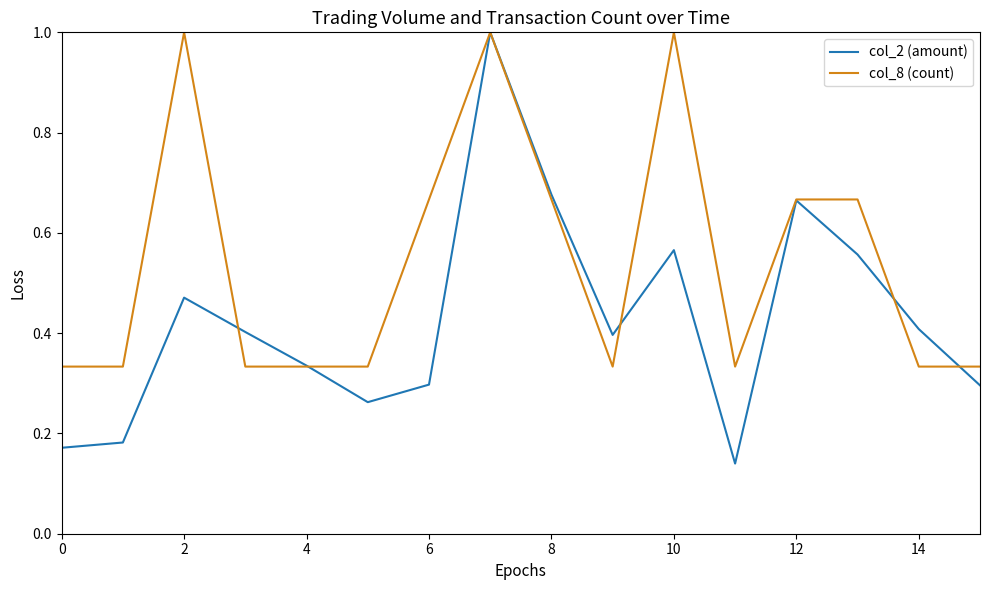

List the series in order of their overall mean, lowest first.

col_2 (amount), col_8 (count)